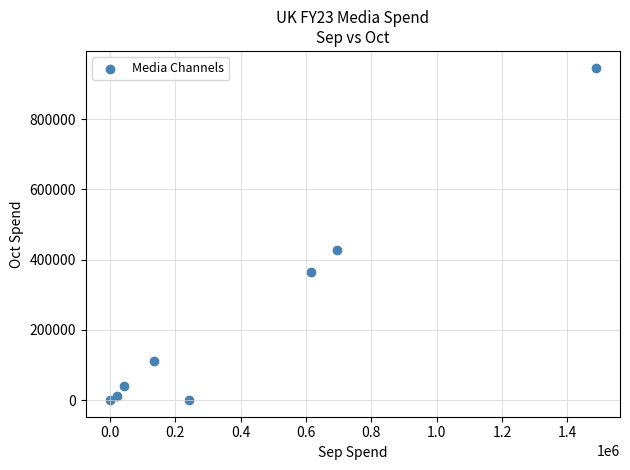

What is the range of X values (max minus min)?

1486646.8